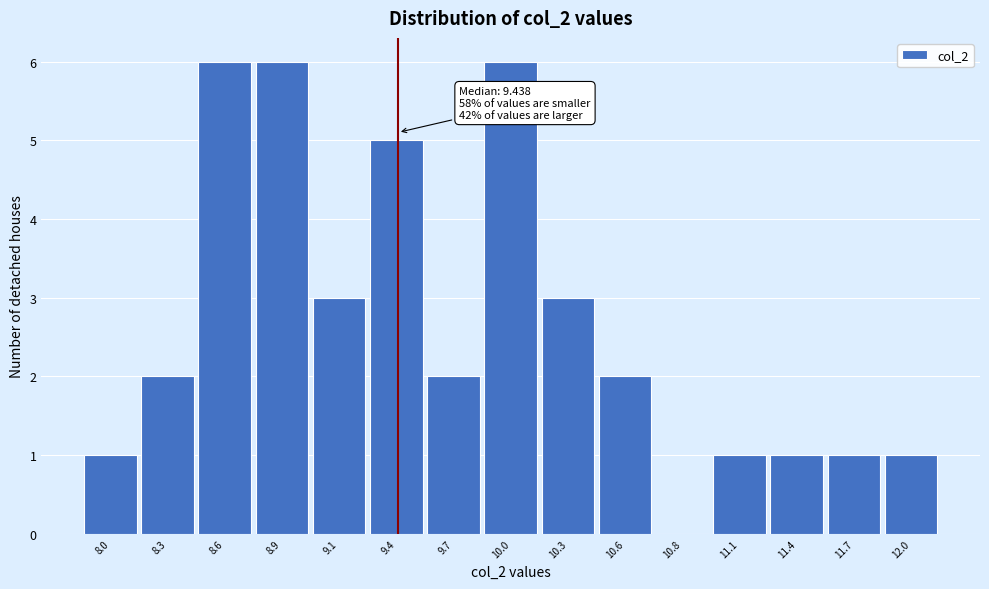

Reading right to left, list all the values displayed in this chart.

12.0=1	11.7=1	11.4=1	11.1=1	10.8=0	10.6=2	10.3=3	10.0=6	9.7=2	9.4=5	9.1=3	8.9=6	8.6=6	8.3=2	8.0=1